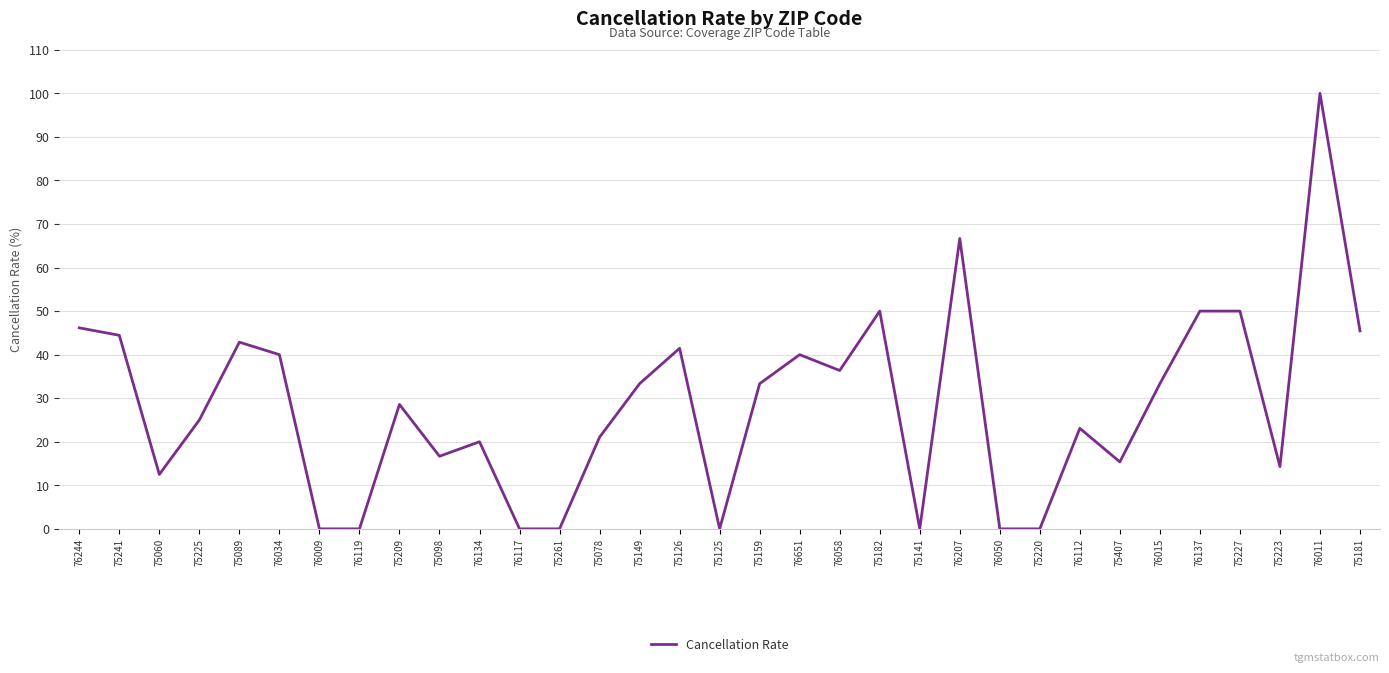

Where is the first local minimum?

75060